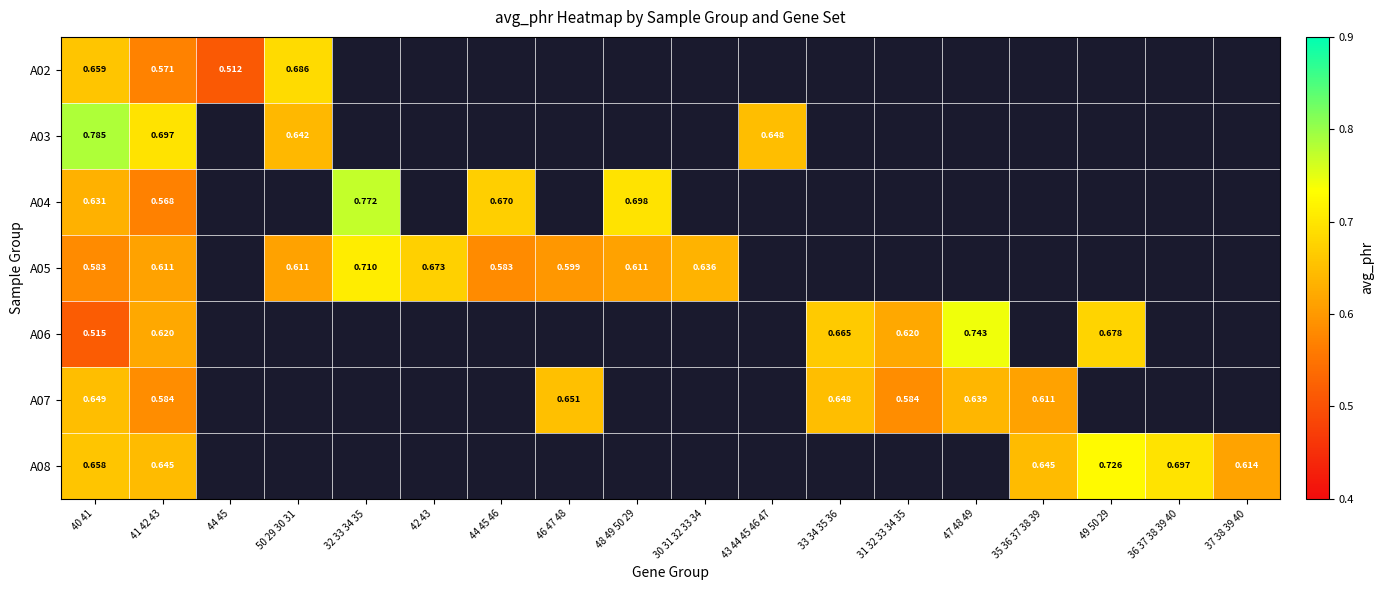

Between 31 32 33 34 35 and 43 44 45 46 47, which is larger?

43 44 45 46 47